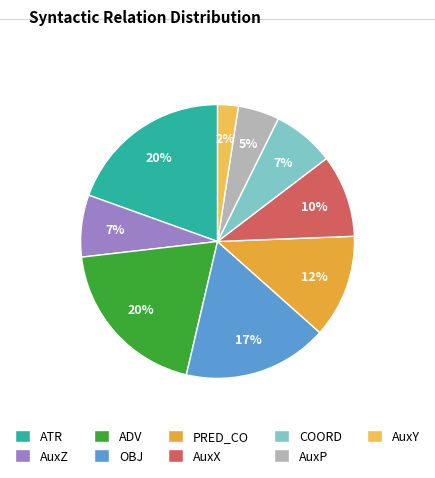

To the nearest percent, what is the average slice percentage?

11%